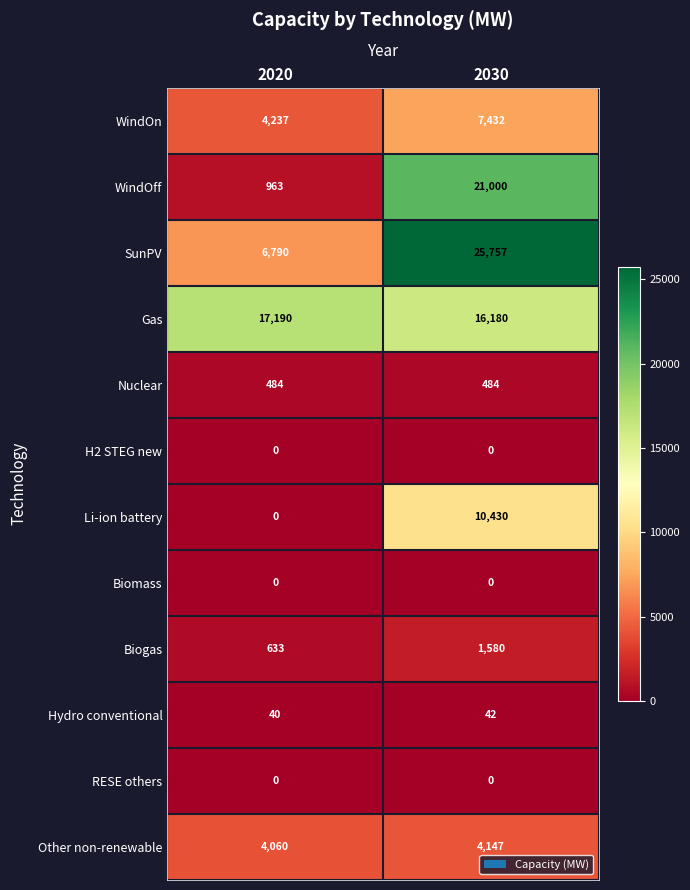

What is the spread (max minus min) of values at 2030?

25757